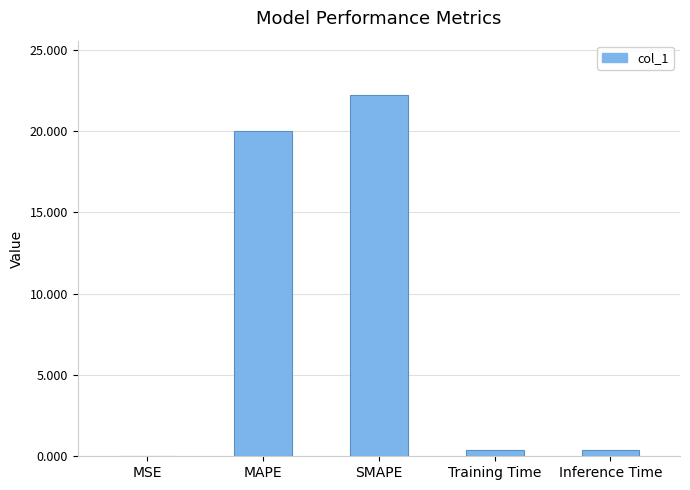

Is it true that the value at SMAPE is 14.4?

False